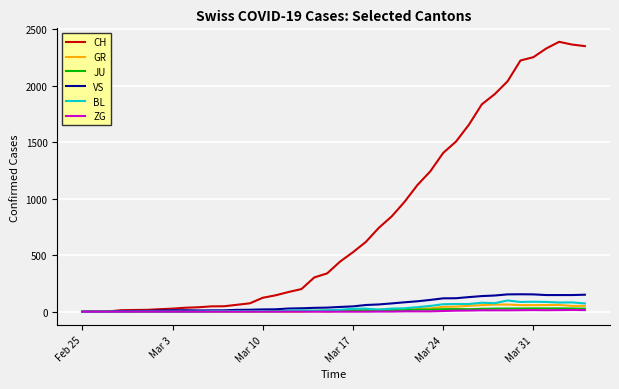

What is the maximum value shown in the chart?

2387